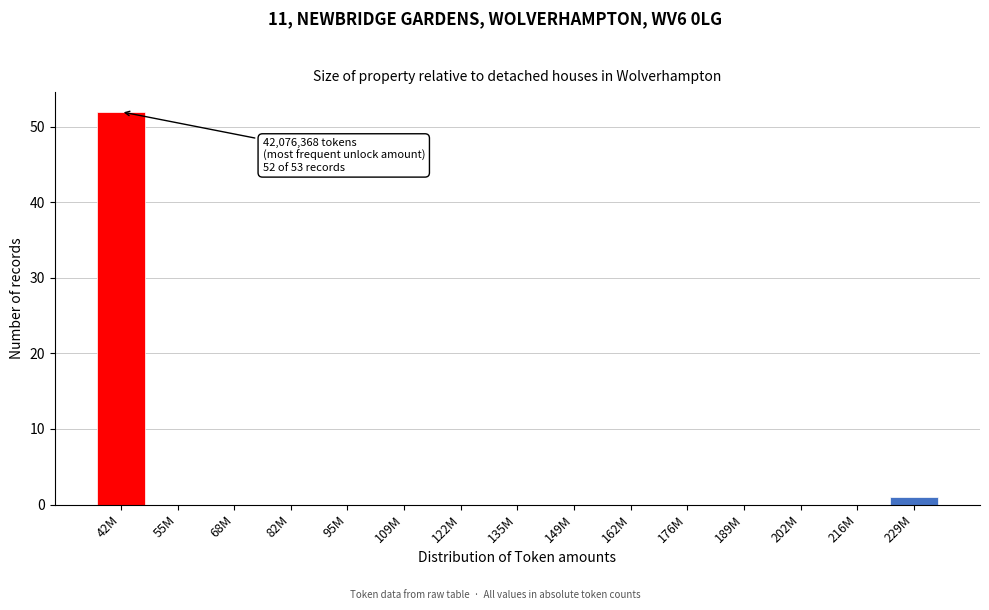

Reading right to left, transcribe all the data shown in this chart.

229M=1	216M=0	202M=0	189M=0	176M=0	162M=0	149M=0	135M=0	122M=0	109M=0	95M=0	82M=0	68M=0	55M=0	42M=52